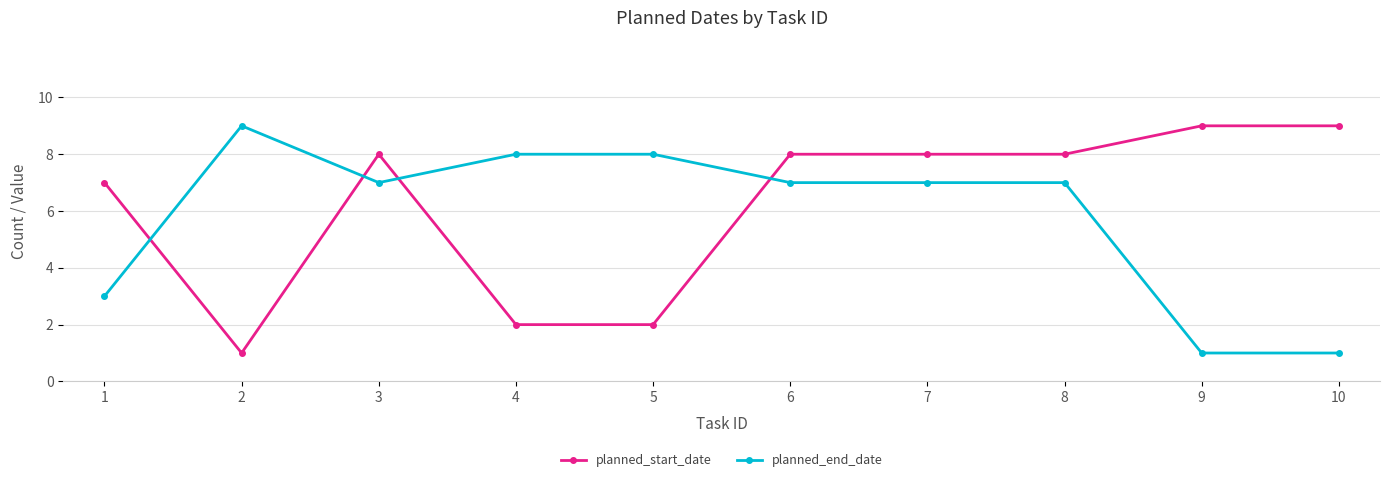

At which label does planned_start_date reach its minimum?

2